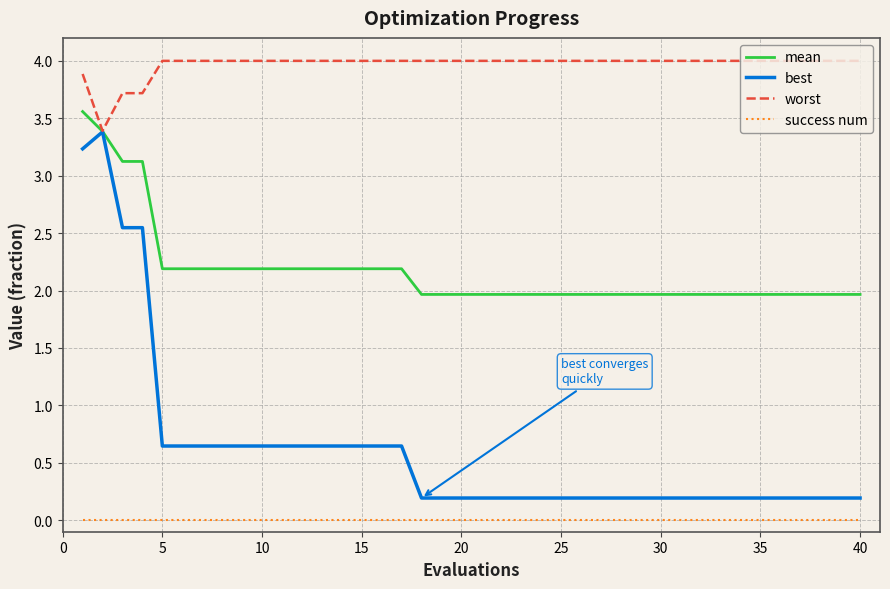

Which series has the largest total across all categories?

worst